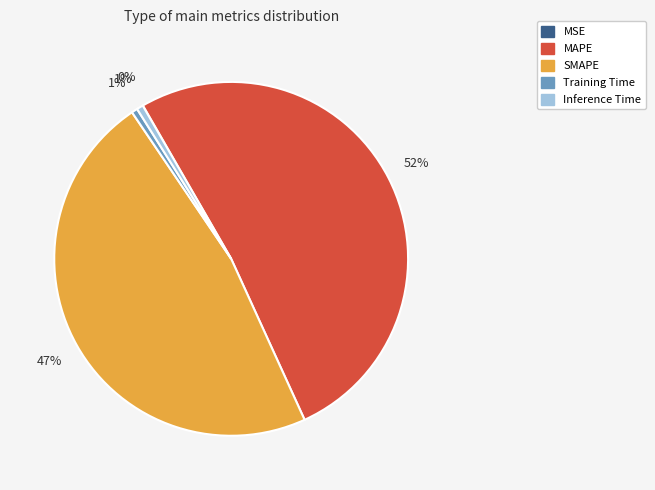

What percentage is the Training Time slice, to the nearest percent?

1%